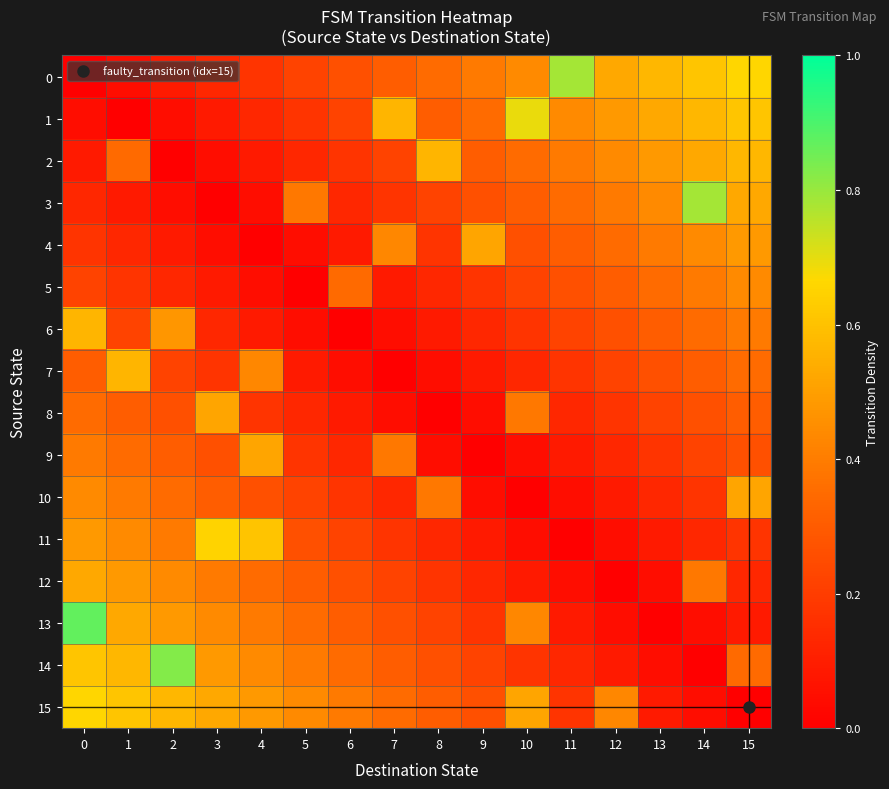

Which series has the largest total across all categories?

15